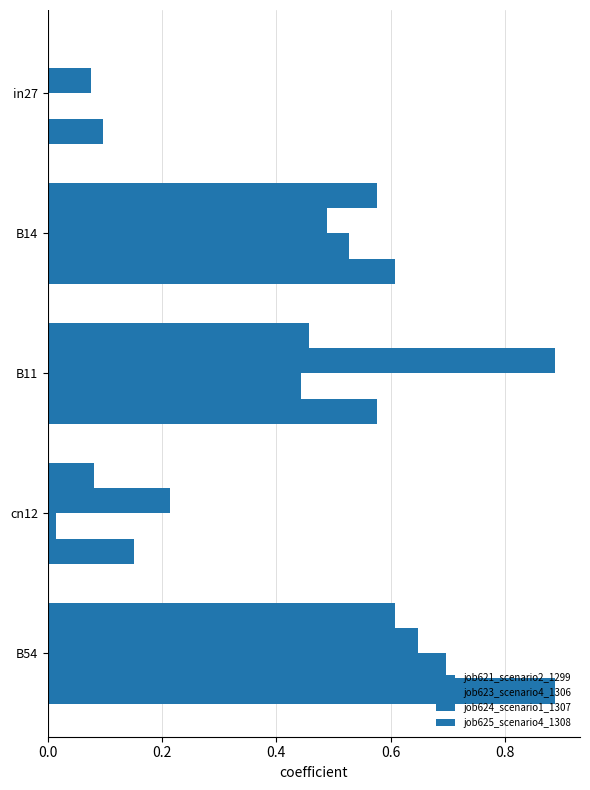

How many data points in job621_scenario2_1299 are above 0?

4